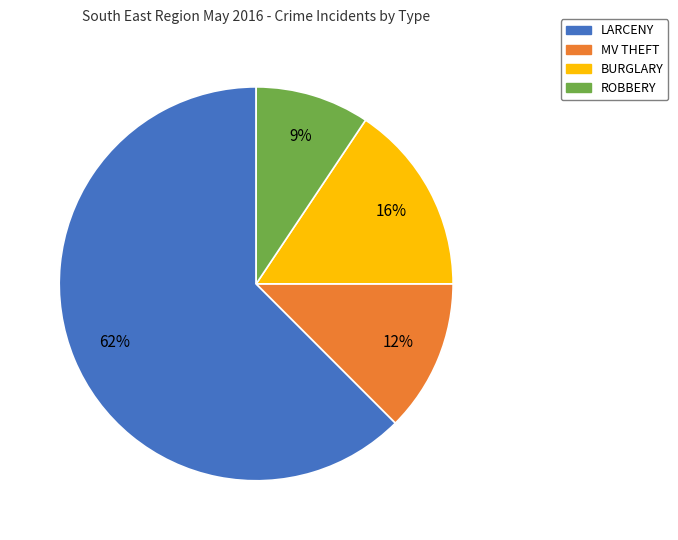

What is the ratio of the value at MV THEFT to the value at BURGLARY?

0.8